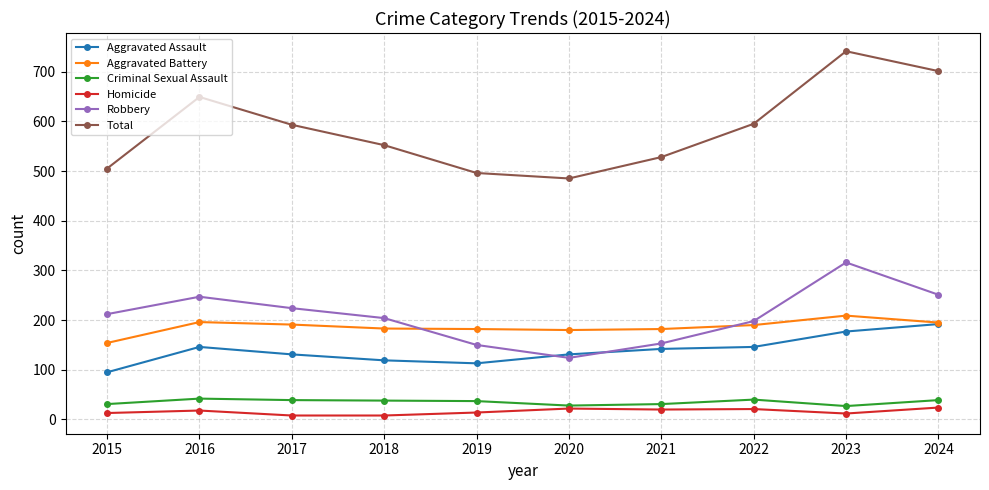

Read the Homicide value at 2018.

8